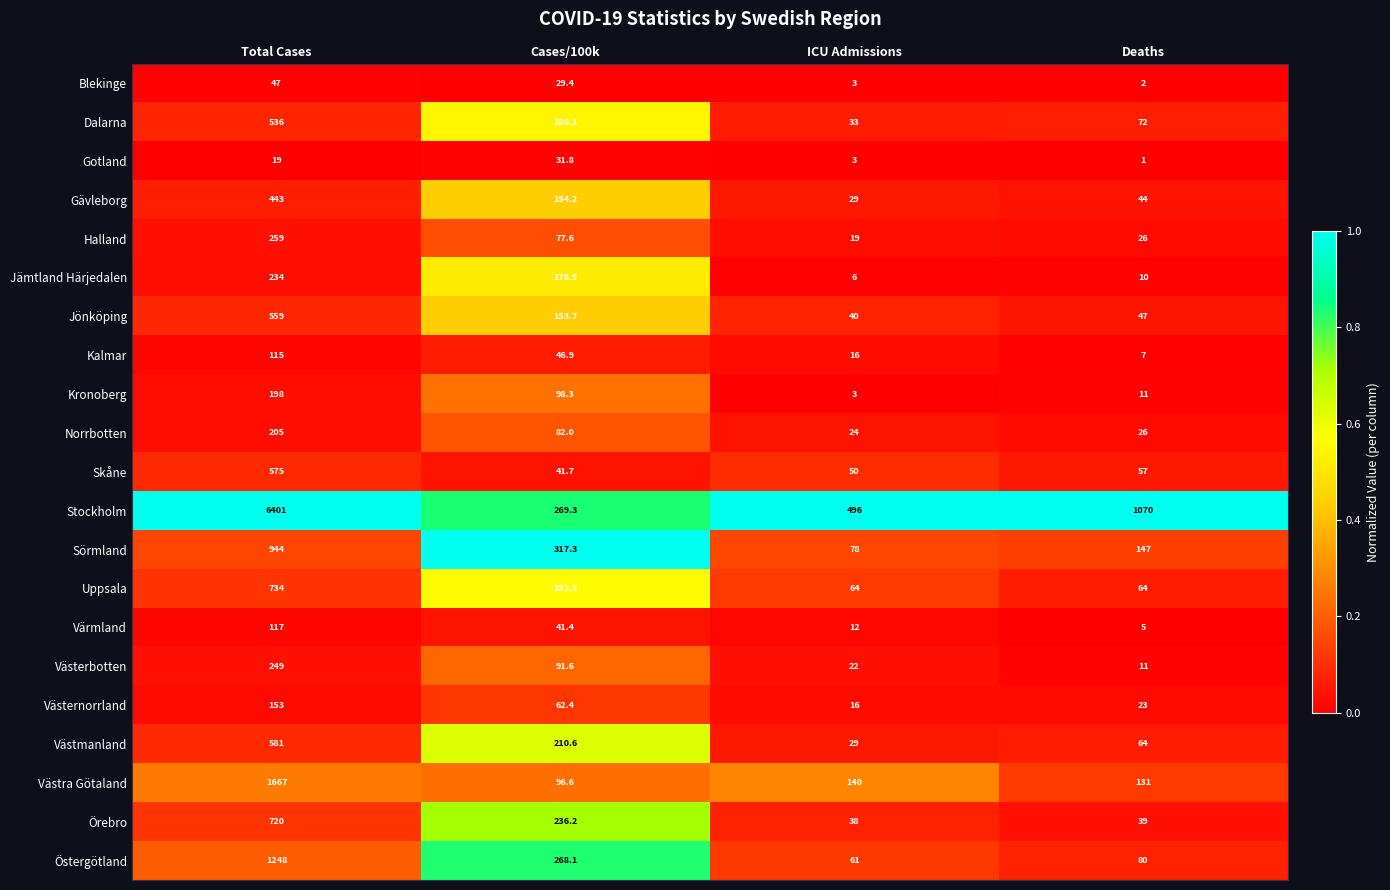

Between Cases/100k and ICU Admissions, which series saw the biggest shift?

Sörmland